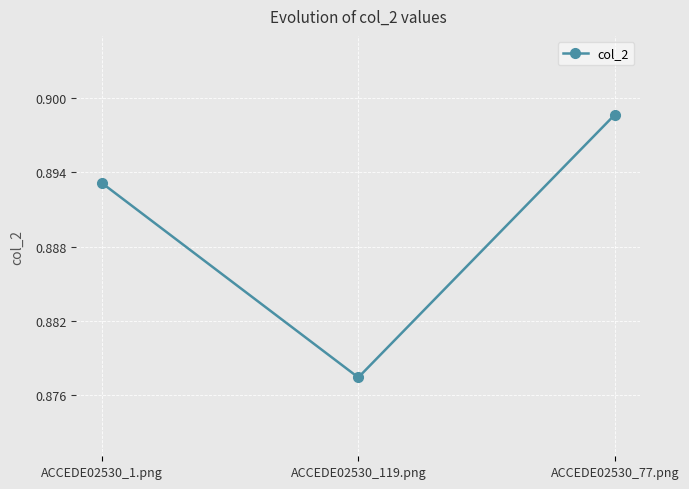

Is it true that the value at ACCEDE02530_119.png is 0.5?

False